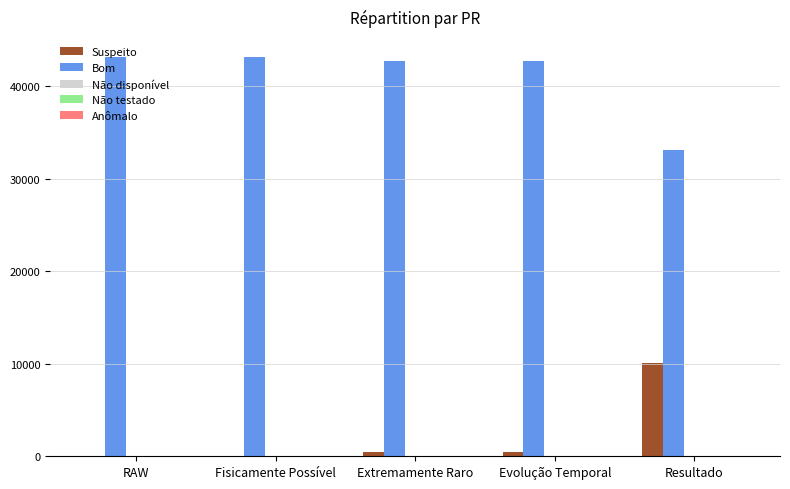

The value of Suspeito at RAW is 5076. True or false?

False